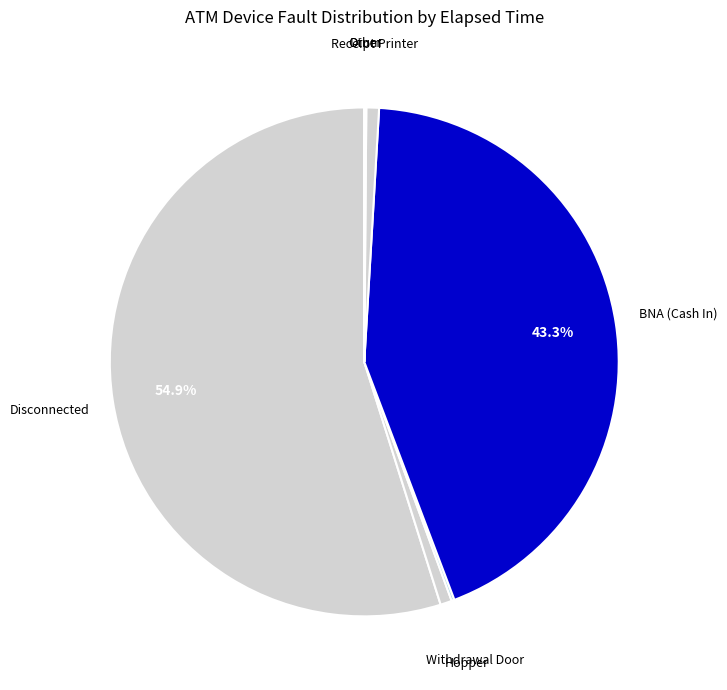

What is the largest slice in the pie chart?

Disconnected